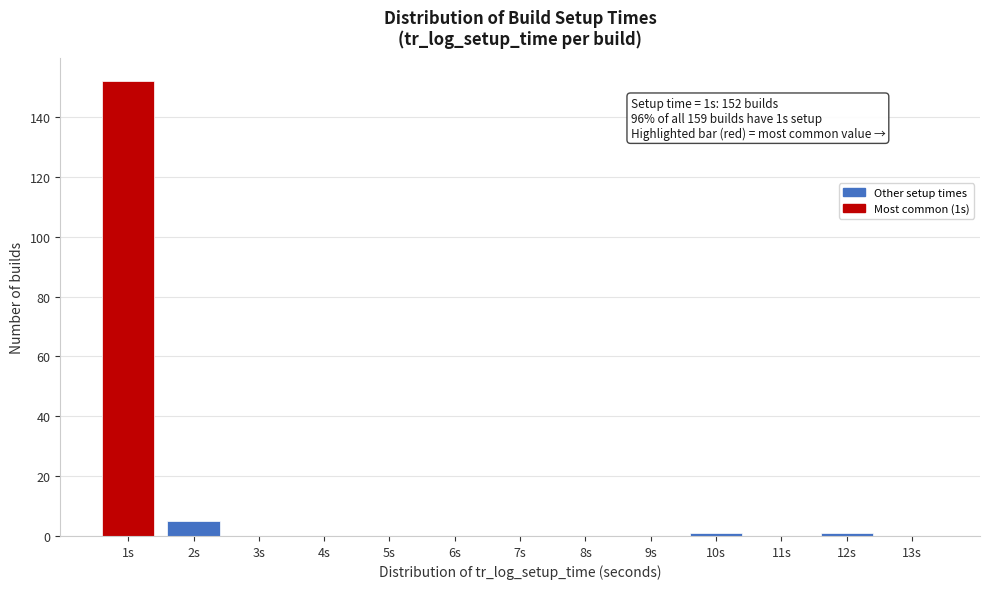

Which range on the x-axis has the tallest bar?

0.5 to 1.5